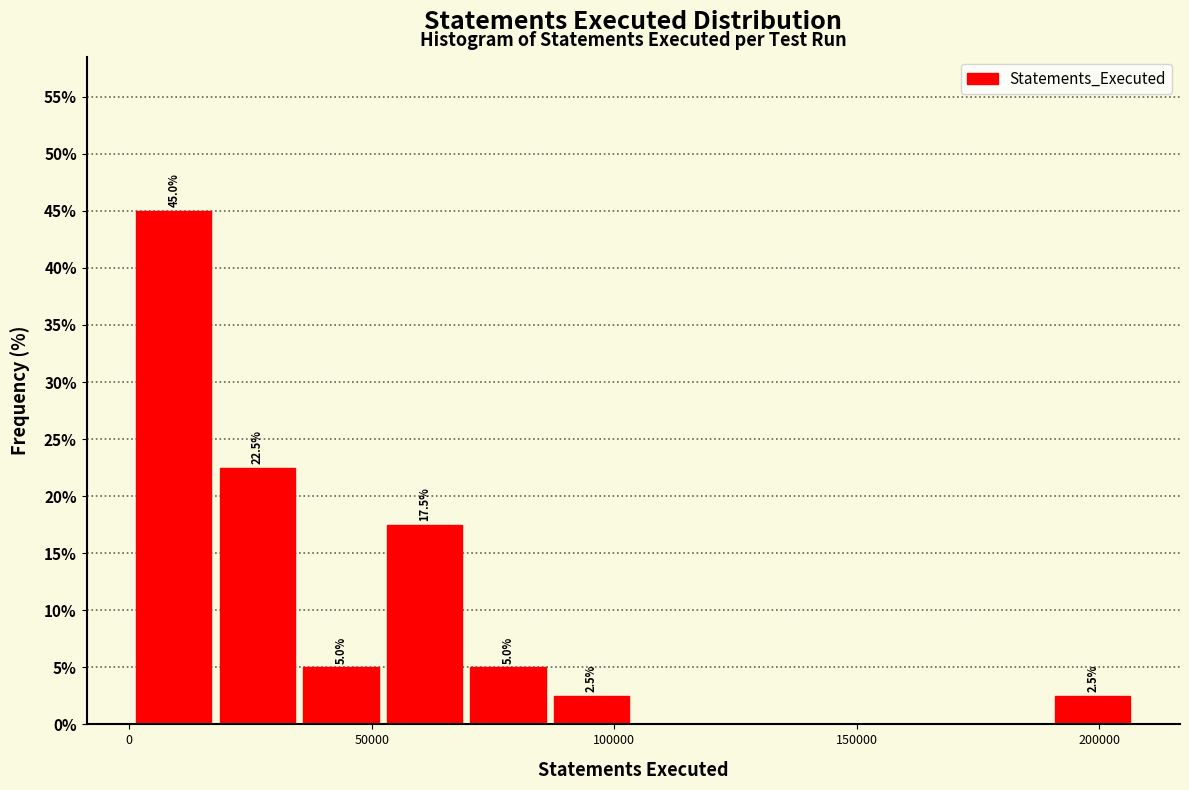

Around what value on the x-axis is the tallest bar? Give the approximate position of its centre, as read against the axis.

10000